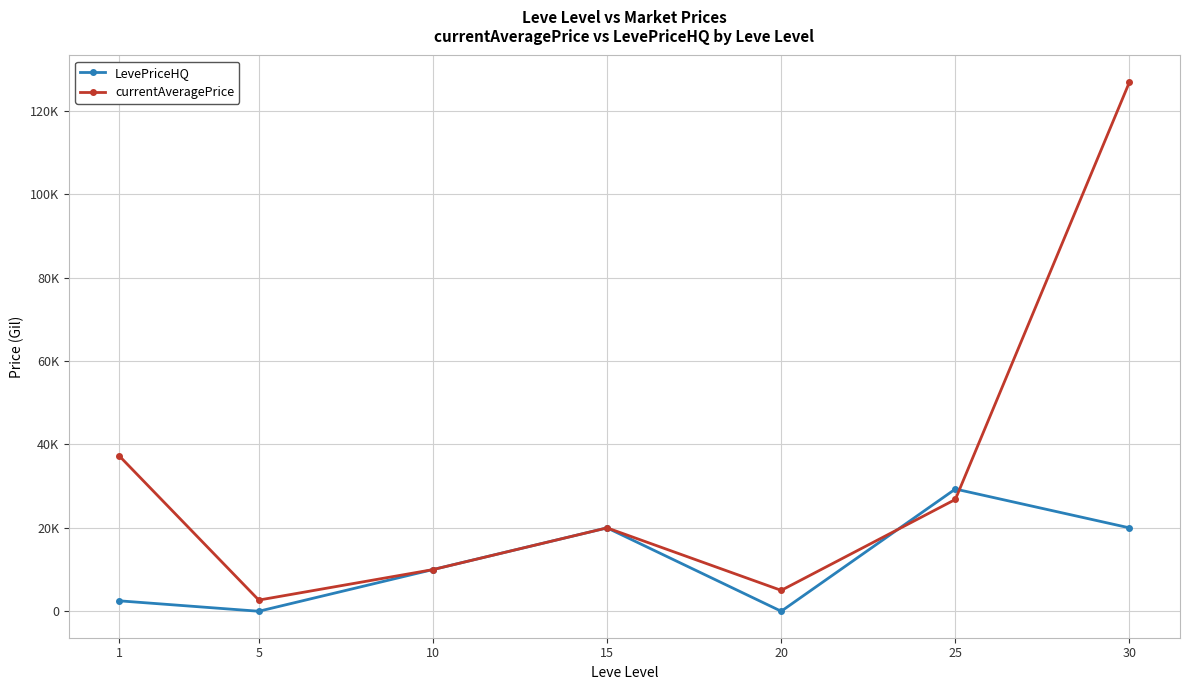

Rank the categories by currentAveragePrice value from lowest to highest.

5, 20, 10, 15, 25, 1, 30